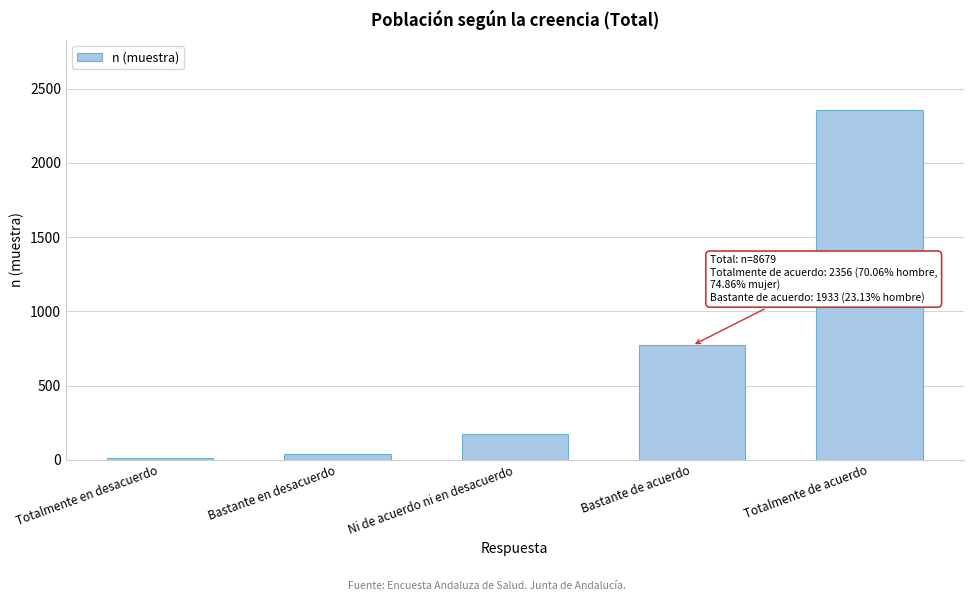

Reading right to left, extract all data points from this chart.

2356	770	175	40	9